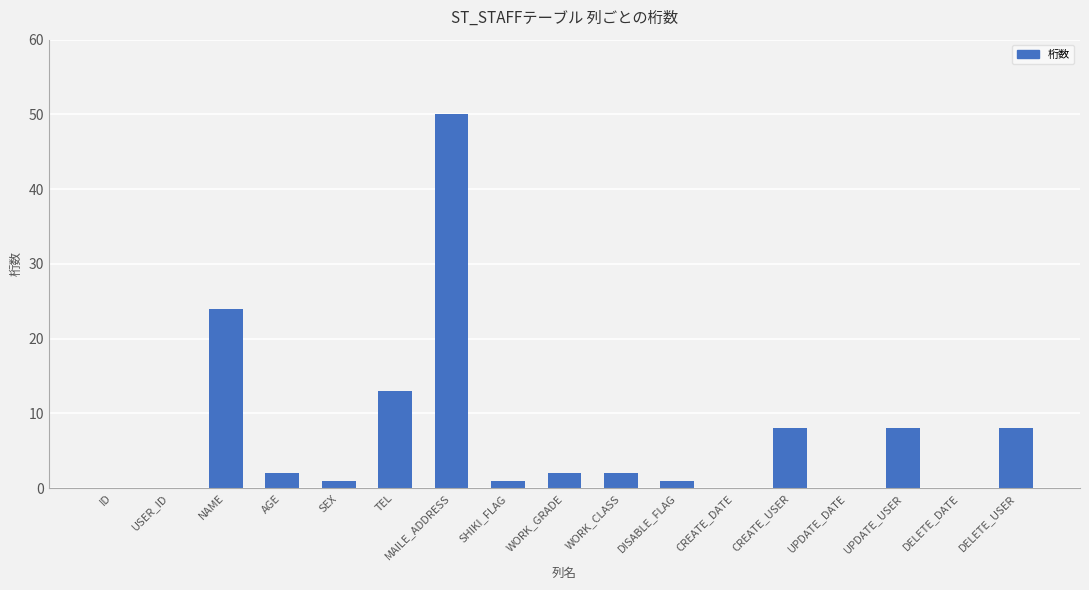

What is the sum of the values at AGE and DISABLE_FLAG?

3